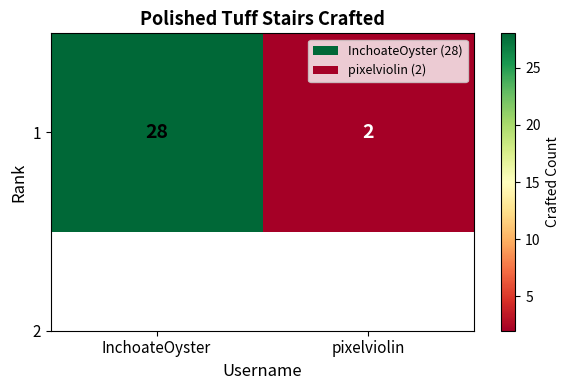

What is the average value?

15